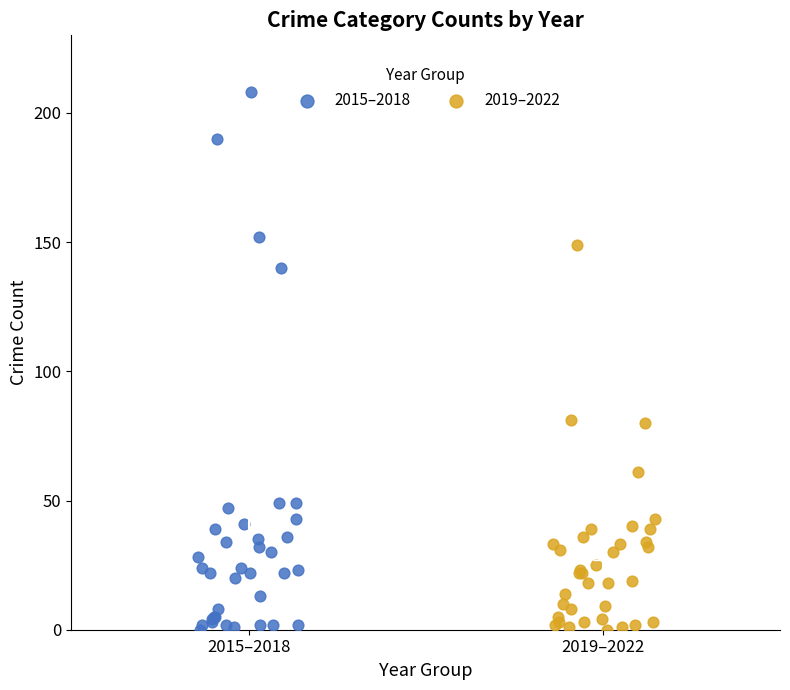

Which series has the largest Y range (max minus min)?

2015–2018